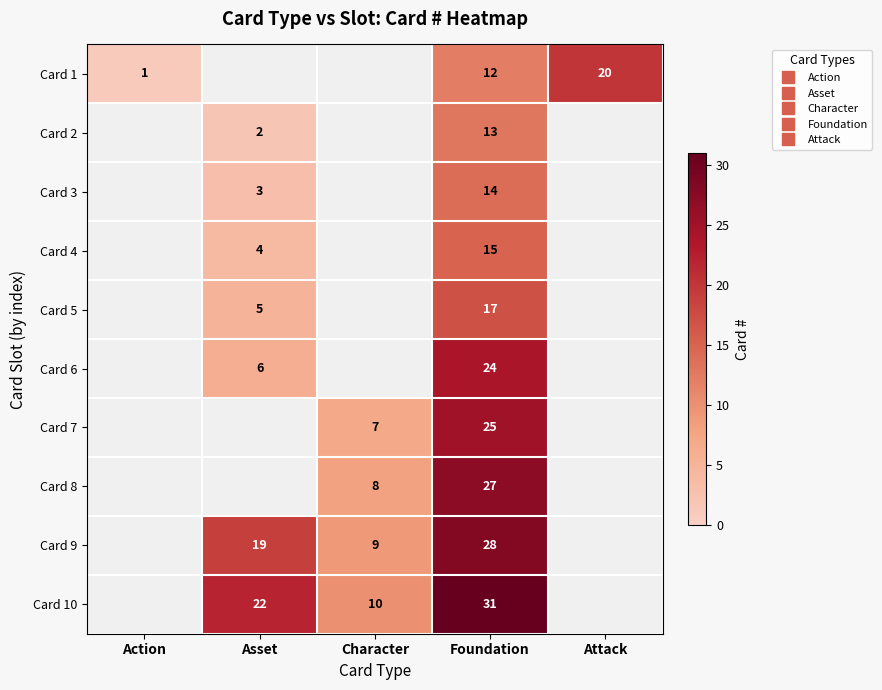

At which category does the chart reach its peak across all series?

Foundation